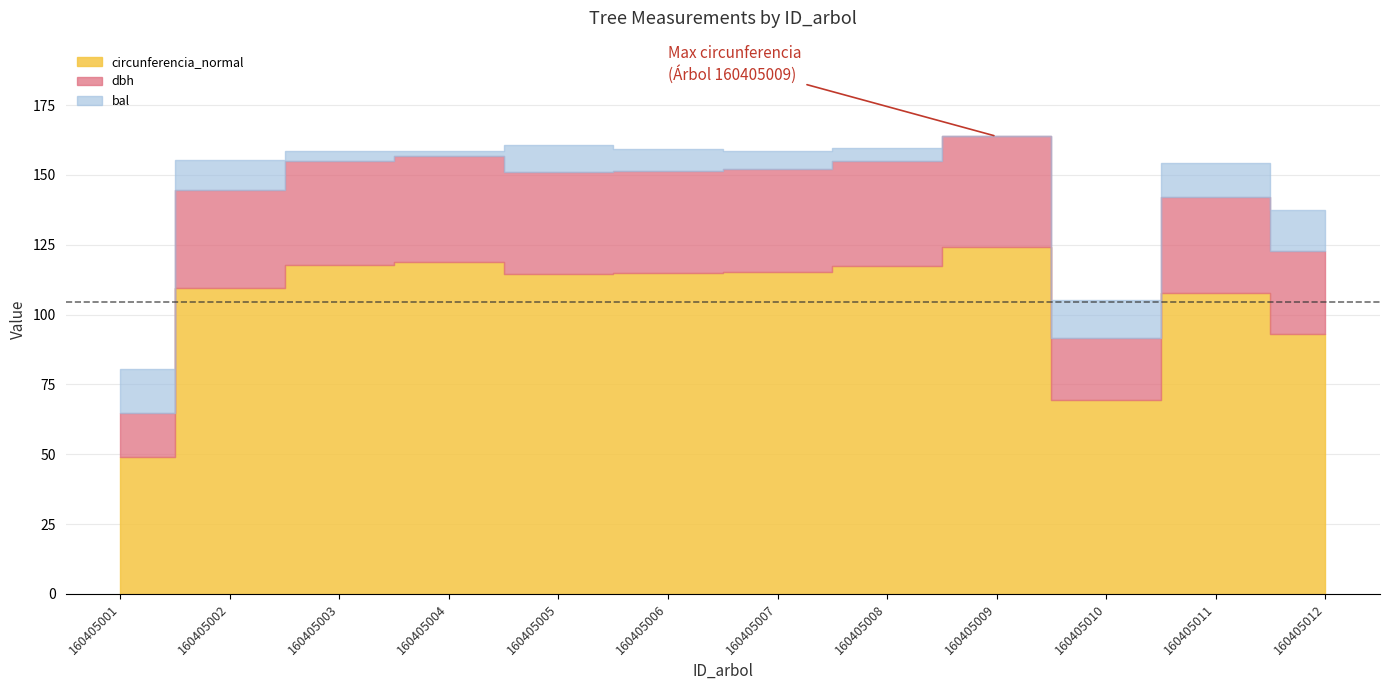

Where does the circunferencia_normal series first go above 114?

160405003